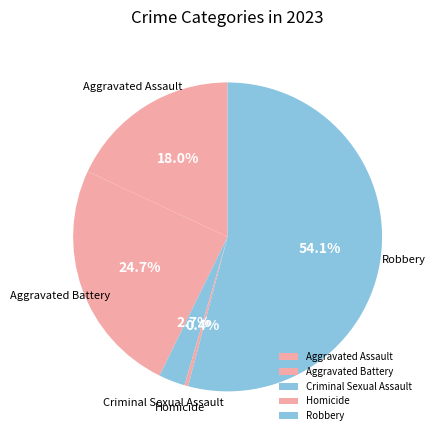

To the nearest percent, what is the difference between the Homicide and Aggravated Assault slice percentages?

18%